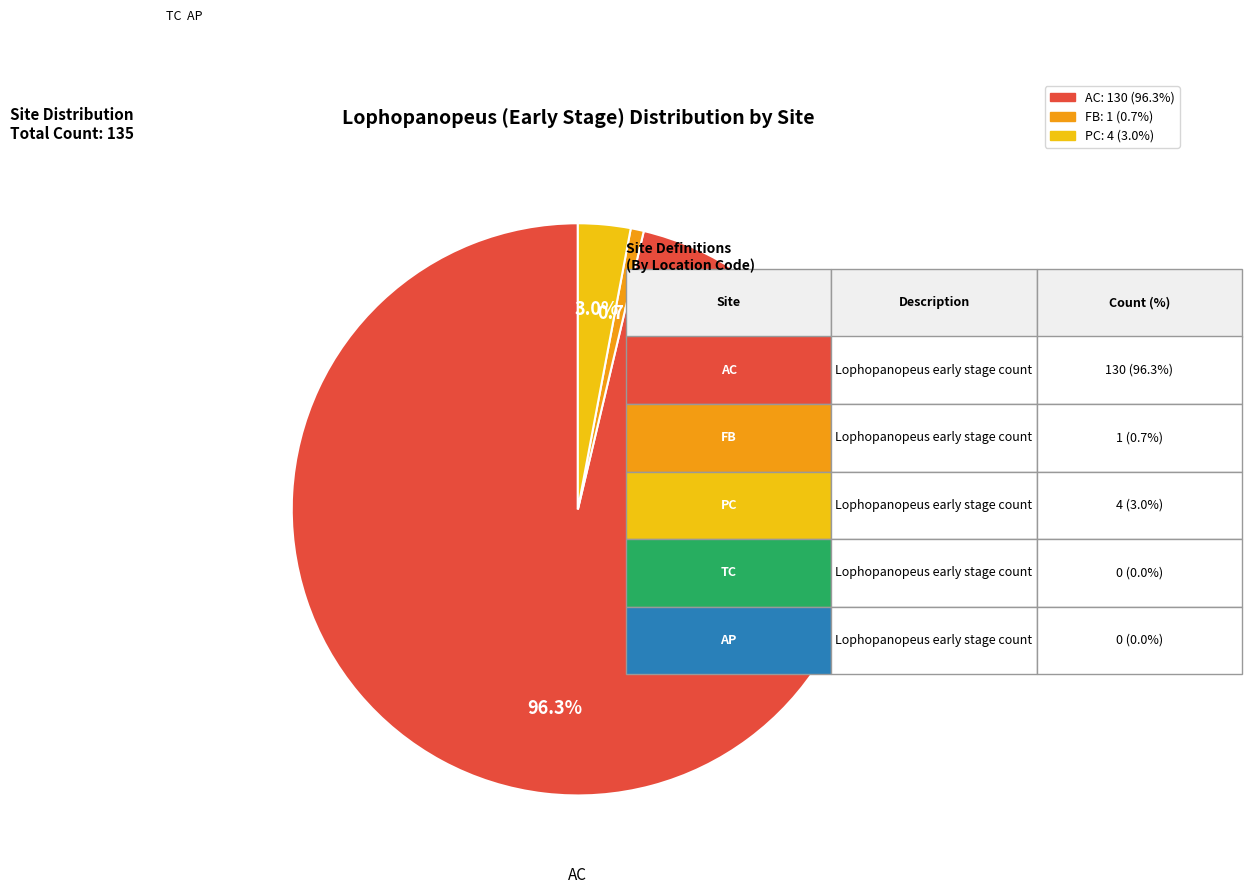

Is there any slice that represents more than half of the pie?

Yes